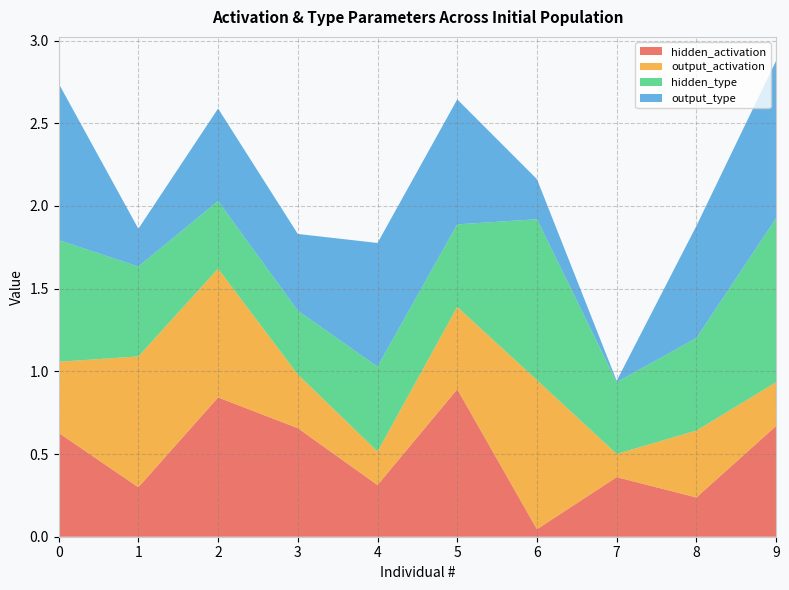

Reading left to right, extract all data points from this chart.

hidden_activation: 0.6	0.3	0.8	0.7	0.3	0.9	0.0	0.4	0.2	0.7
output_activation: 0.4	0.8	0.8	0.3	0.2	0.5	0.9	0.1	0.4	0.3
hidden_type: 0.7	0.5	0.4	0.4	0.5	0.5	1.0	0.4	0.6	1.0
output_type: 0.9	0.2	0.6	0.5	0.7	0.8	0.2	0.0	0.7	1.0